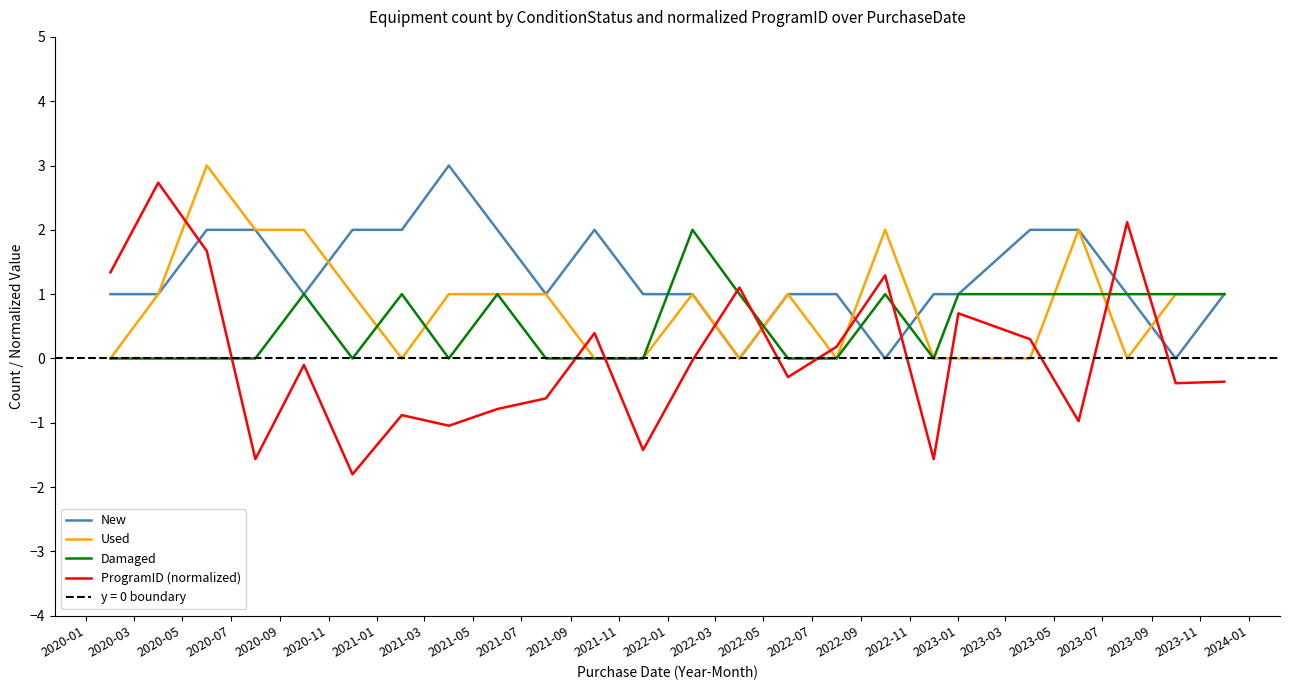

Reading left to right, what are all the values shown in this chart?

New: 1.0	1.0	2.0	2.0	1.0	2.0	2.0	3.0	2.0	1.0	2.0	1.0	1.0	0.0	1.0	1.0	0.0	1.0	1.0	2.0	2.0	1.0	0.0	1.0
Used: 0.0	1.0	3.0	2.0	2.0	1.0	0.0	1.0	1.0	1.0	0.0	0.0	1.0	0.0	1.0	0.0	2.0	0.0	0.0	0.0	2.0	0.0	1.0	1.0
Damaged: 0.0	0.0	0.0	0.0	1.0	0.0	1.0	0.0	1.0	0.0	0.0	0.0	2.0	1.0	0.0	0.0	1.0	0.0	1.0	1.0	1.0	1.0	1.0	1.0
ProgramID (normalized): 1.3	2.7	1.7	-1.6	-0.1	-1.8	-0.9	-1.0	-0.8	-0.6	0.4	-1.4	-0.0	1.1	-0.3	0.2	1.3	-1.6	0.7	0.3	-1.0	2.1	-0.4	-0.4